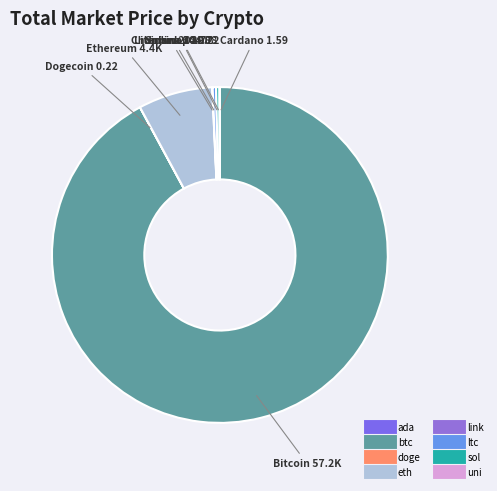

Which category has the biggest portion of the pie?

btc